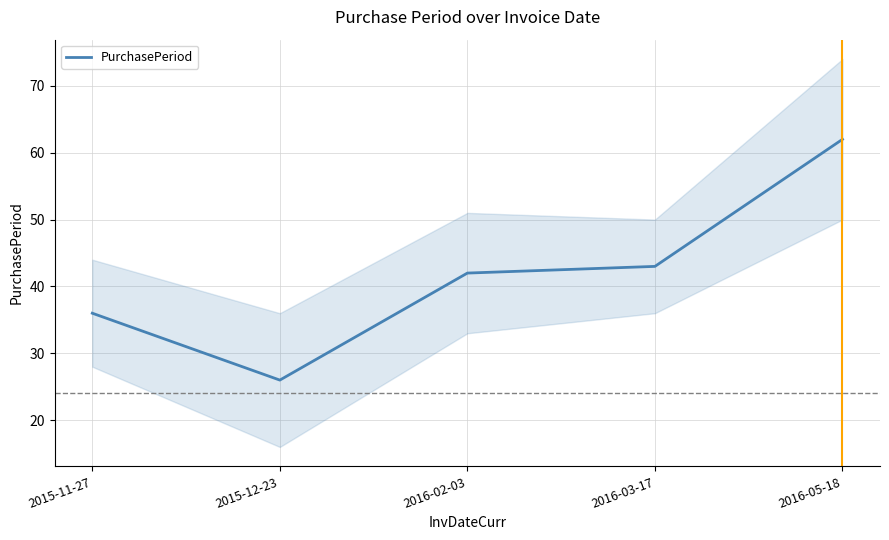

At which category does the chart reach its peak across all series?

2016-05-18